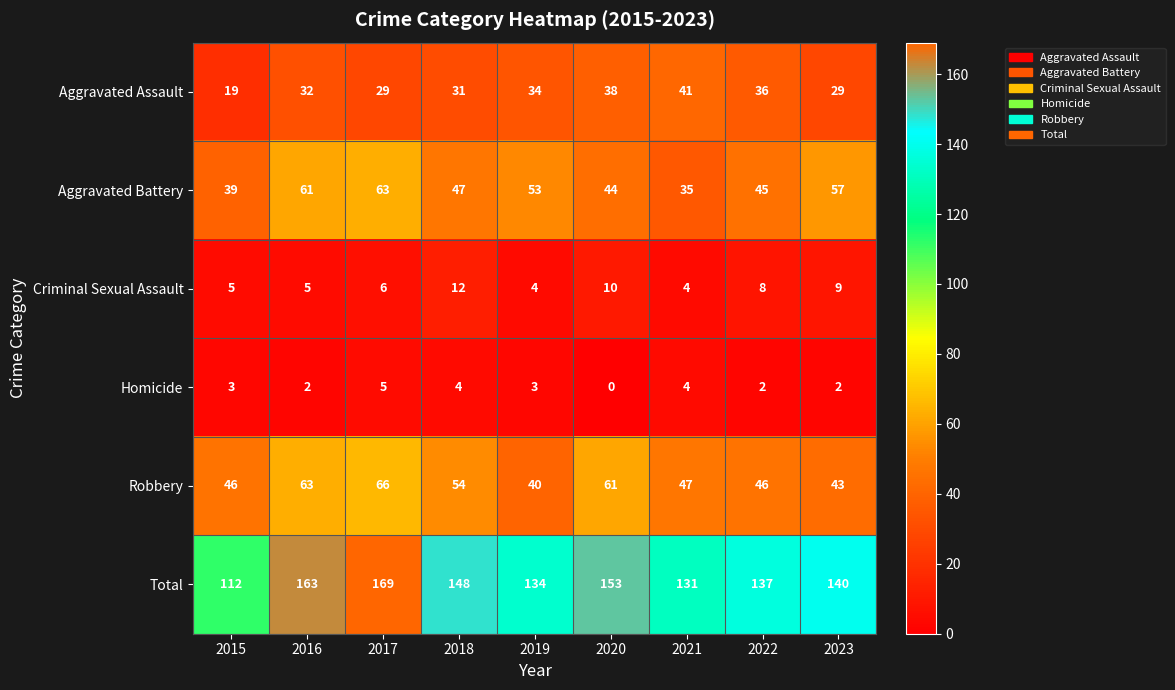

At how many categories does at least one series exceed 10?

9